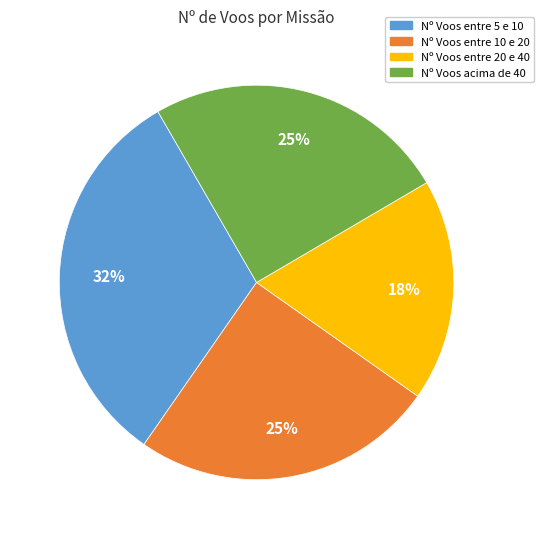

To the nearest percent, what is the average slice percentage?

25%